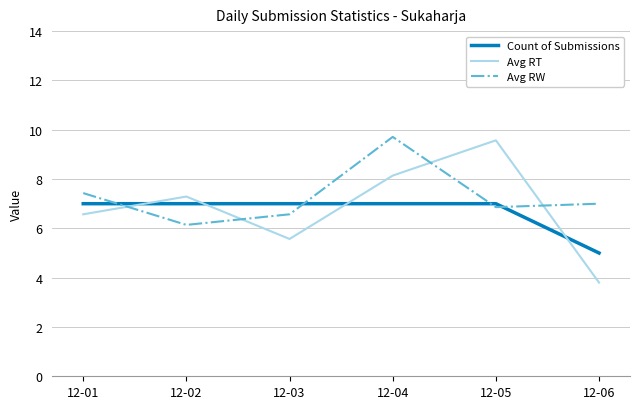

What are all the series names shown in the legend?

Count of Submissions, Avg RT, Avg RW